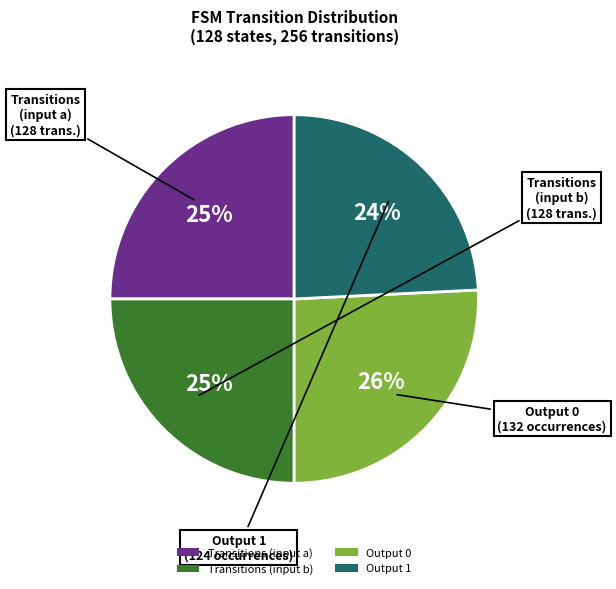

Is the sum of Output 0 and Transitions (input a) greater than half?

Yes